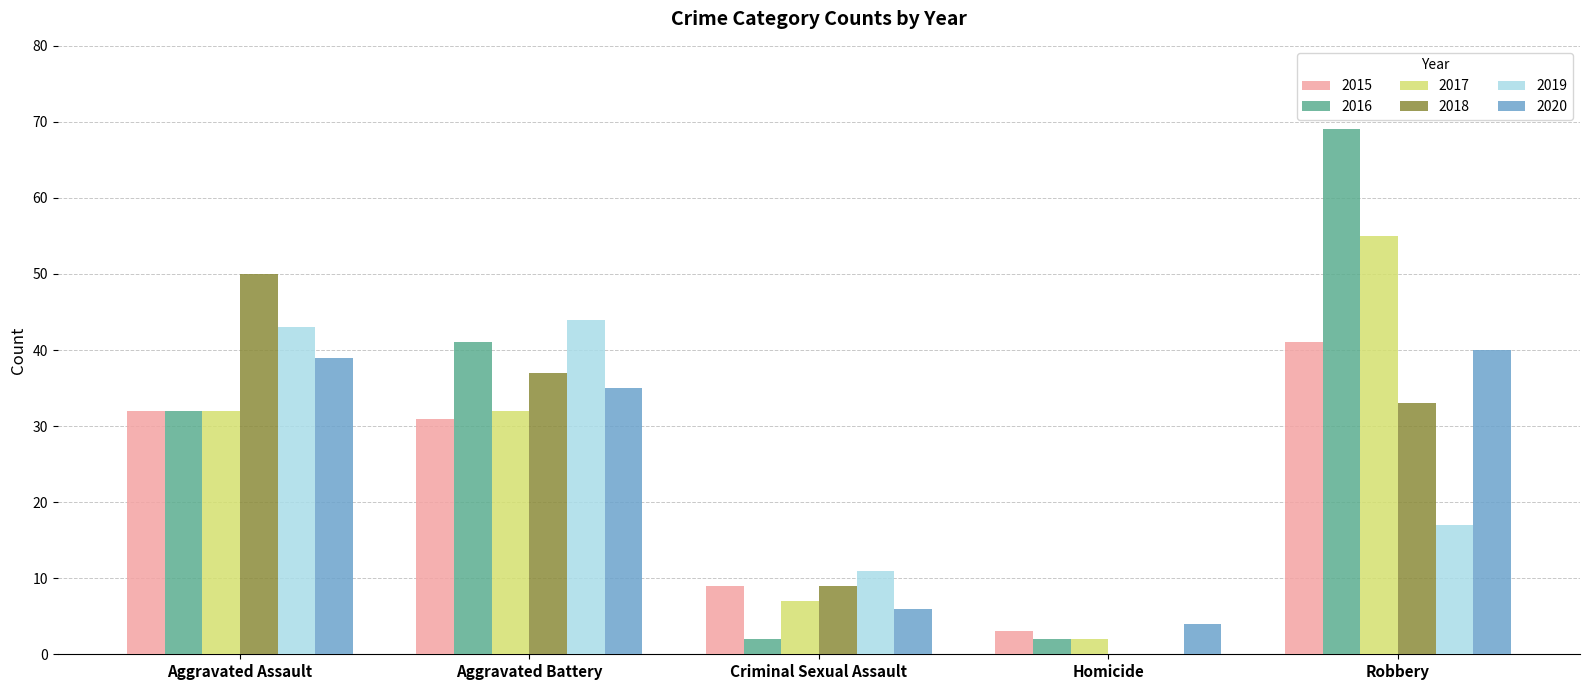

At which label is 2020 closest to 22?

Aggravated Battery